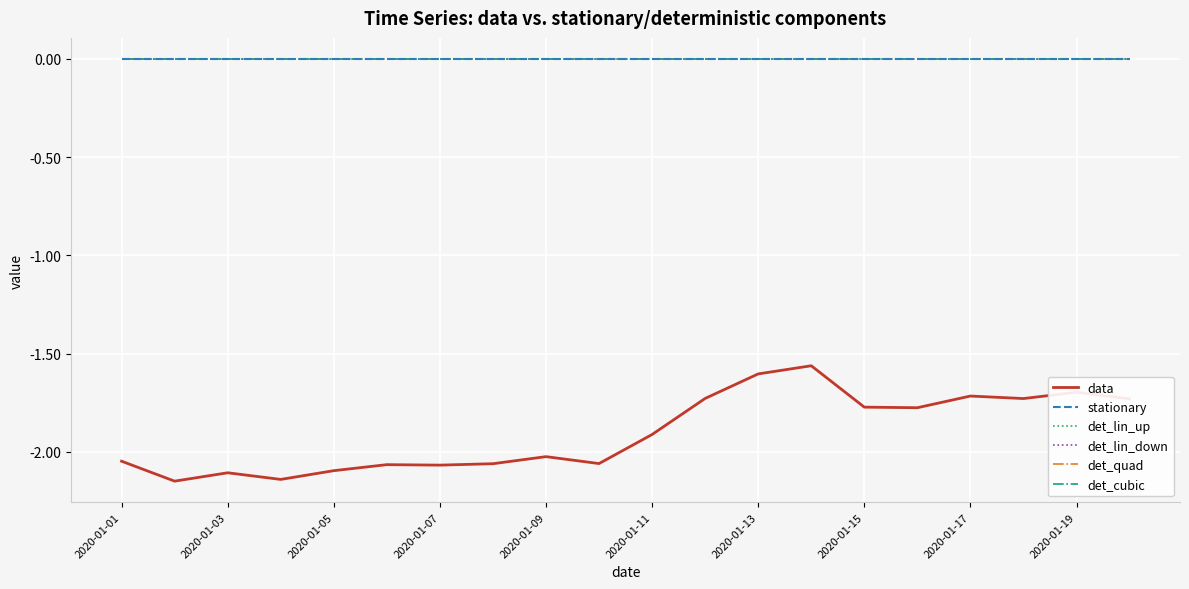

True or false: det_quad and data cross at least once.

False